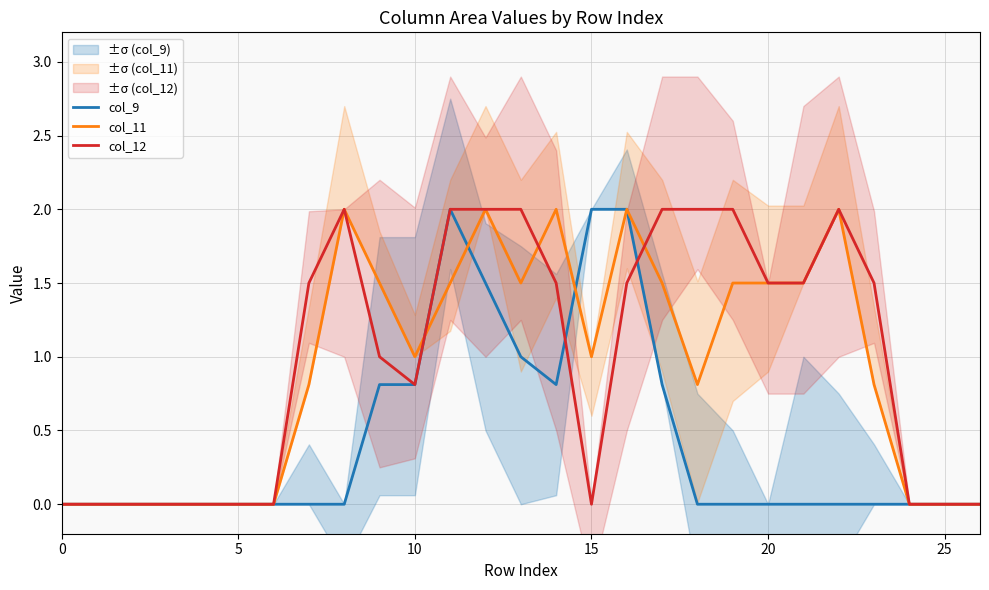

Rank the series by their maximum value, from highest to lowest.

col_9, col_11, col_12